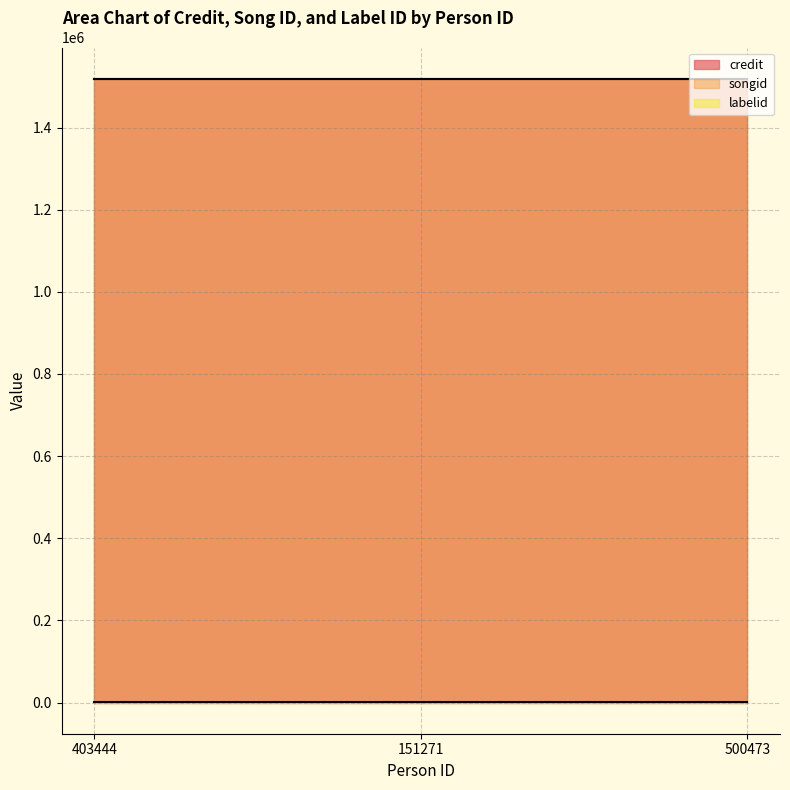

At 500473, list the series in order from largest to smallest.

credit, songid, labelid